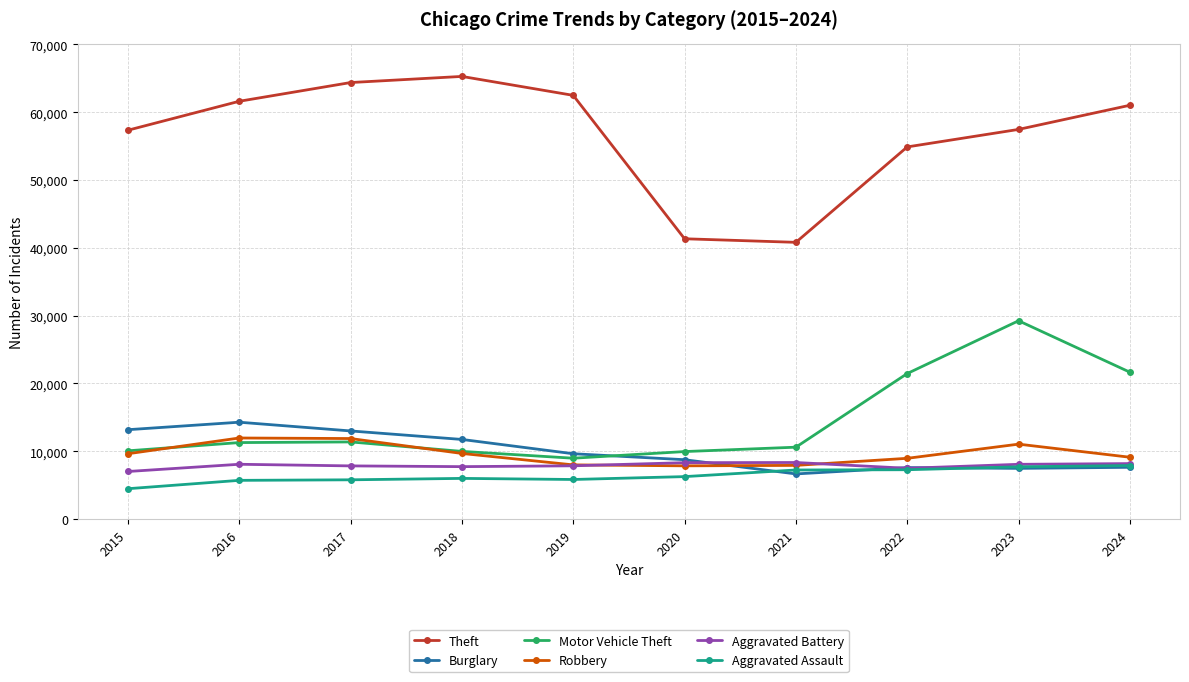

What are all the series names shown in the legend?

Theft, Burglary, Motor Vehicle Theft, Robbery, Aggravated Battery, Aggravated Assault